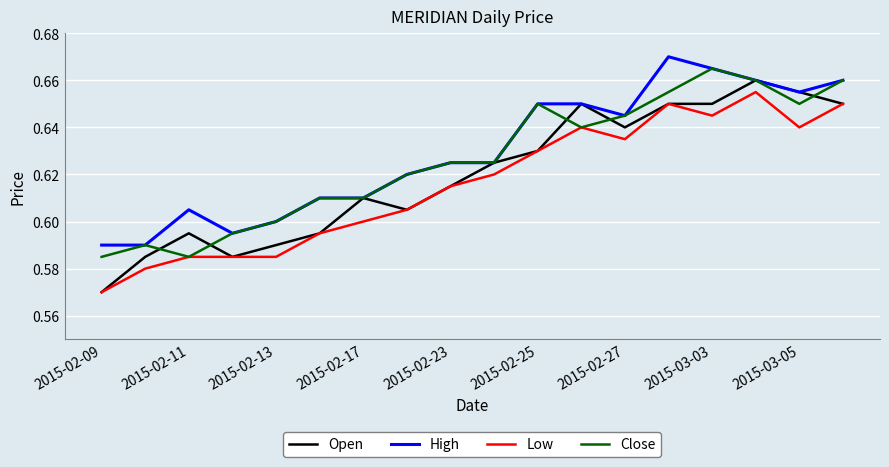

How many lines are shown in the chart?

4